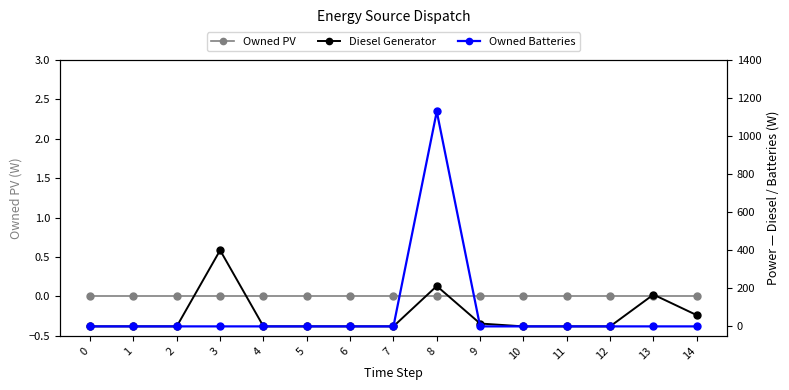

What is the maximum value shown in the chart?

1129